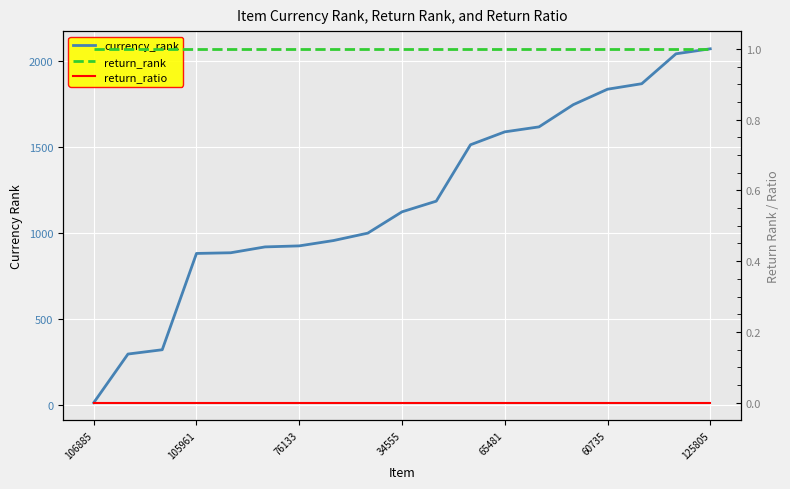

What is the average value of the return_rank series?

1